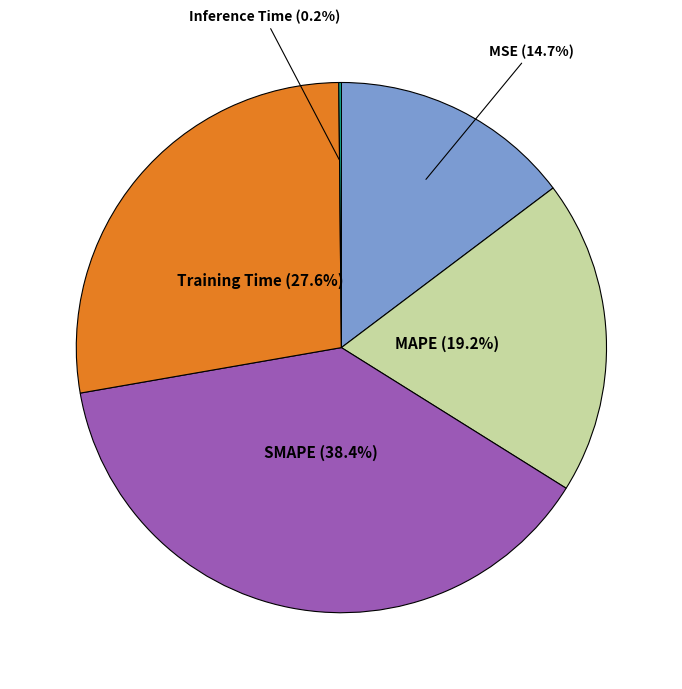

Does any single category account for the majority?

No